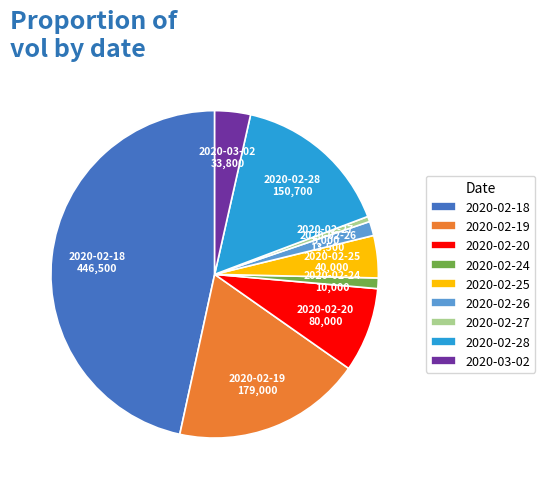

Does 2020-02-27 represent more than half of the total?

No